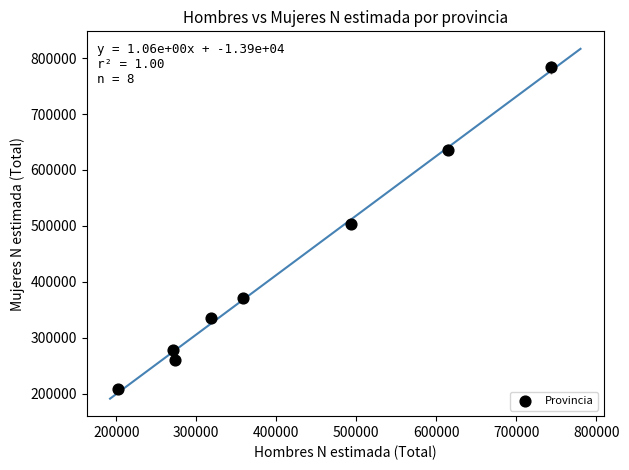

What Y value in the scatter plot is closest to 495589?

502973